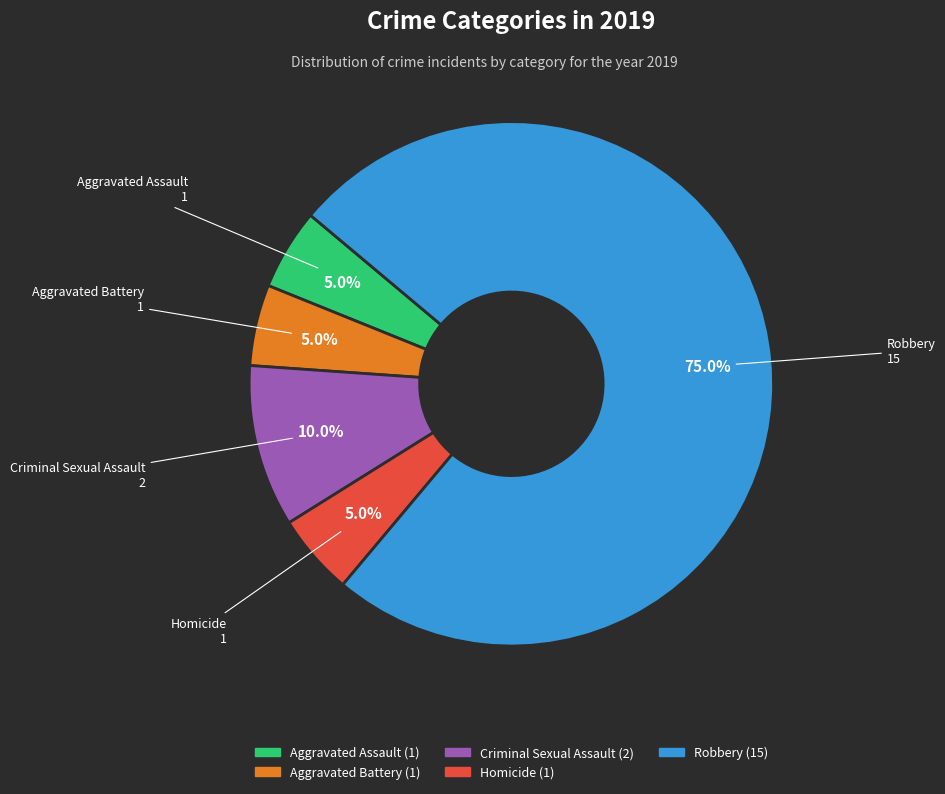

Which slice is the largest?

Robbery